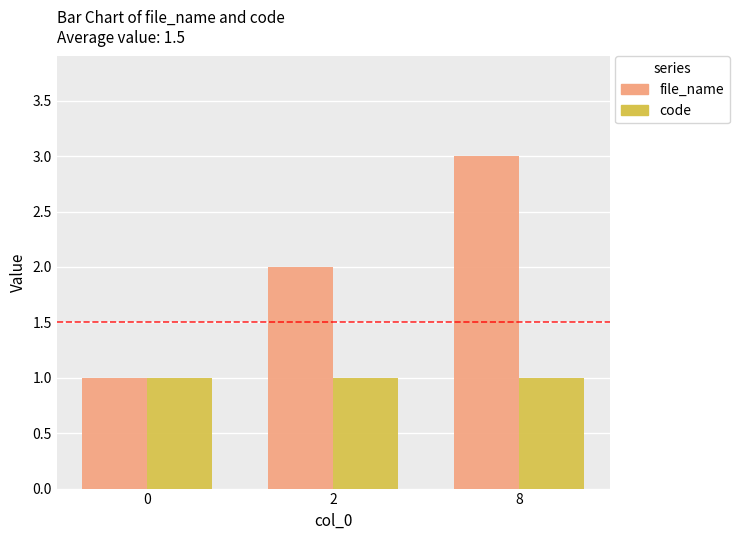

The value of file_name at 2 is 2. True or false?

True